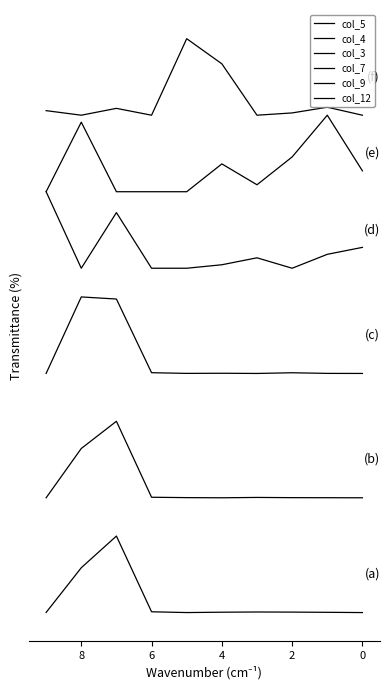

Which label corresponds to the largest value in the chart?

8